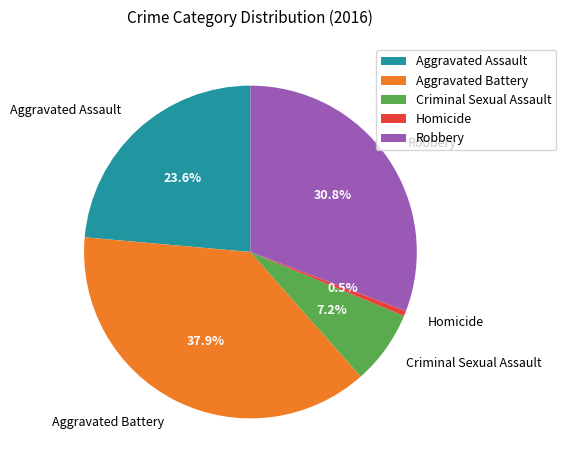

Does Robbery represent more than half of the total?

No